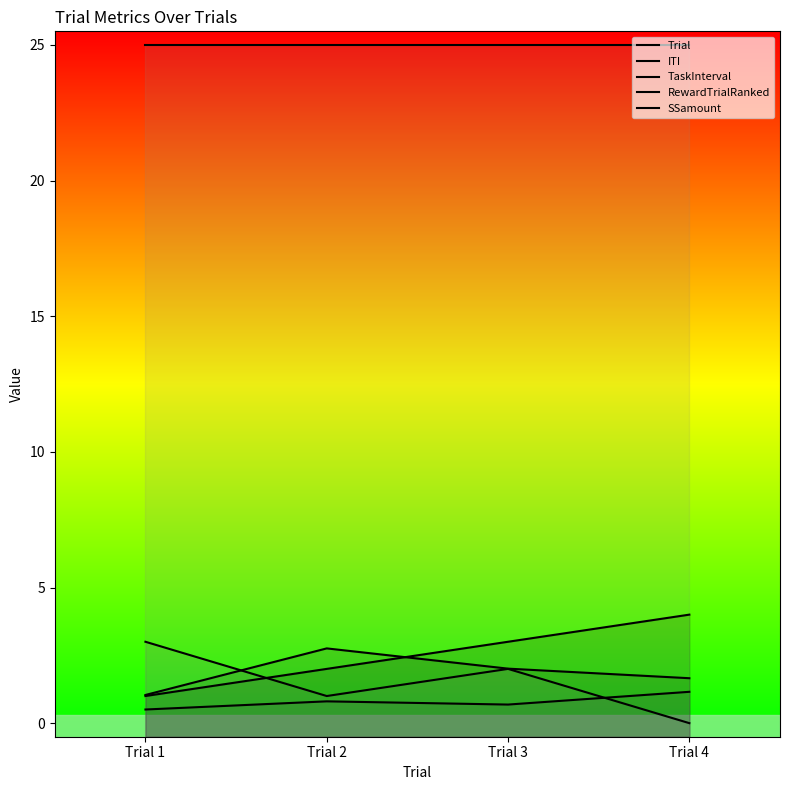

What is the value of the Trial point at the 4th from the left?

4.0